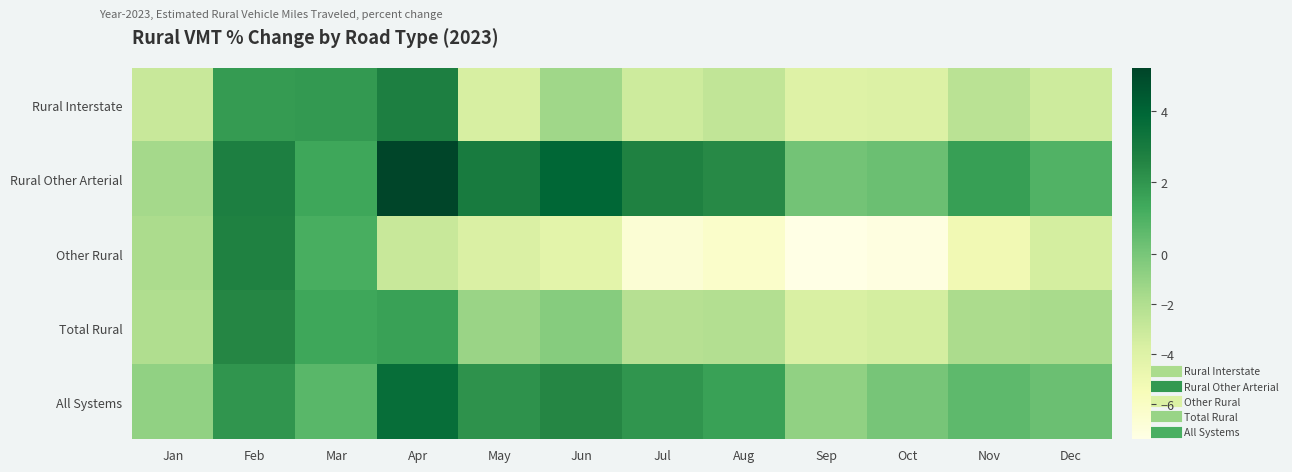

Reading left to right, what are all the values shown in this chart?

Rural Interstate: Jan=-3.0	Feb=1.8	Mar=1.9	Apr=2.8	May=-3.6	Jun=-1.4	Jul=-3.2	Aug=-2.7	Sep=-4.0	Oct=-3.9	Nov=-2.4	Dec=-3.2
Rural Other Arterial: Jan=-1.6	Feb=2.8	Mar=1.4	Apr=5.2	May=3.0	Jun=3.9	Jul=2.7	Aug=2.4	Sep=0.1	Oct=0.3	Nov=1.7	Dec=0.9
Other Rural: Jan=-1.8	Feb=2.7	Mar=1.1	Apr=-3.0	May=-3.8	Jun=-4.3	Jul=-6.7	Aug=-6.3	Sep=-7.4	Oct=-7.2	Nov=-5.2	Dec=-3.5
Total Rural: Jan=-2.0	Feb=2.5	Mar=1.4	Apr=1.6	May=-1.2	Jun=-0.5	Jul=-2.2	Aug=-2.1	Sep=-3.7	Oct=-3.5	Nov=-1.8	Dec=-1.7
All Systems: Jan=-0.9	Feb=2.0	Mar=0.7	Apr=3.6	May=2.1	Jun=2.5	Jul=2.0	Aug=1.6	Sep=-0.9	Oct=0.0	Nov=0.6	Dec=0.3